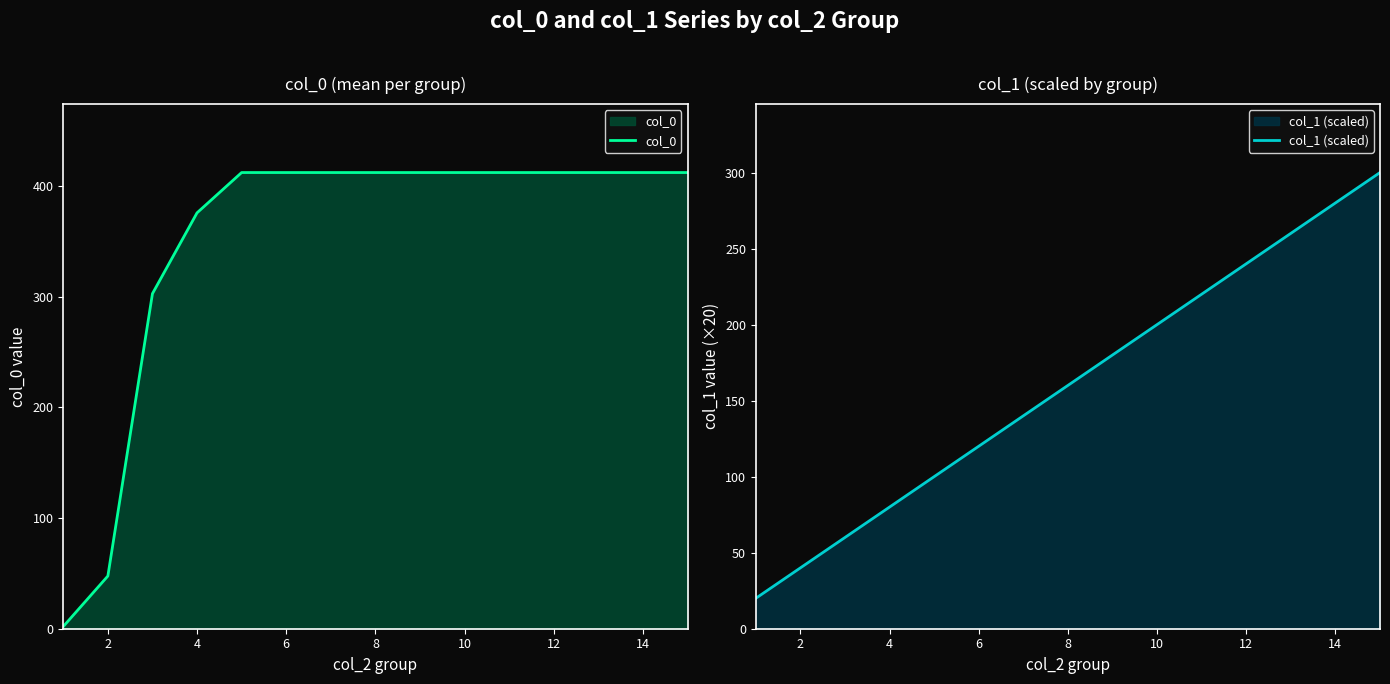

How many lines are shown in the chart?

2